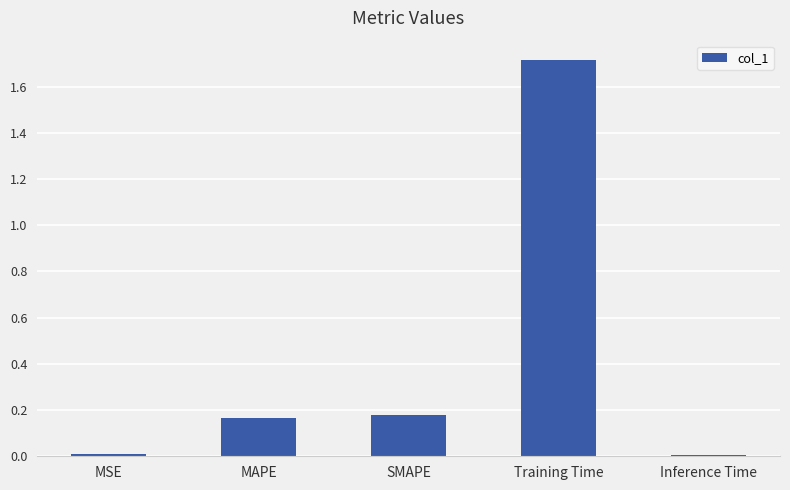

Which category has the highest value across all series?

Training Time